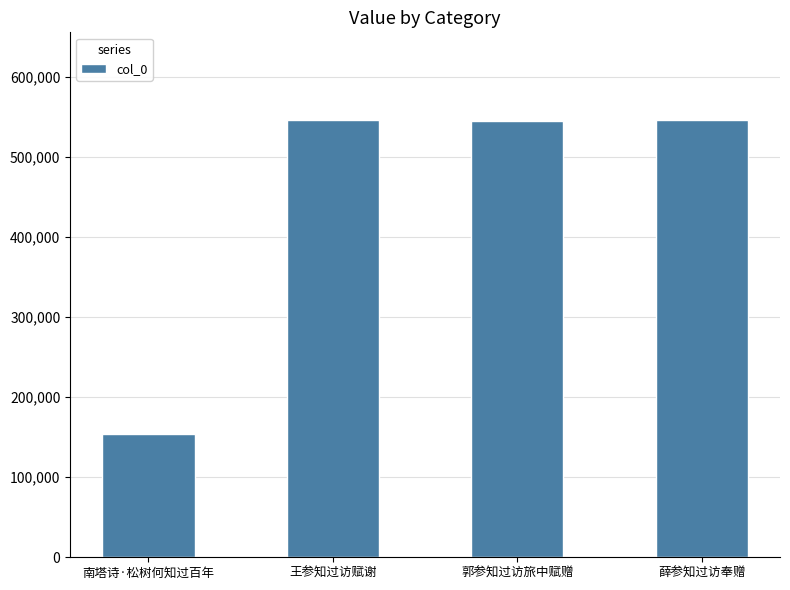

What is the change in value from 王参知过访赋谢 to 薛参知过访奉赠?

-312